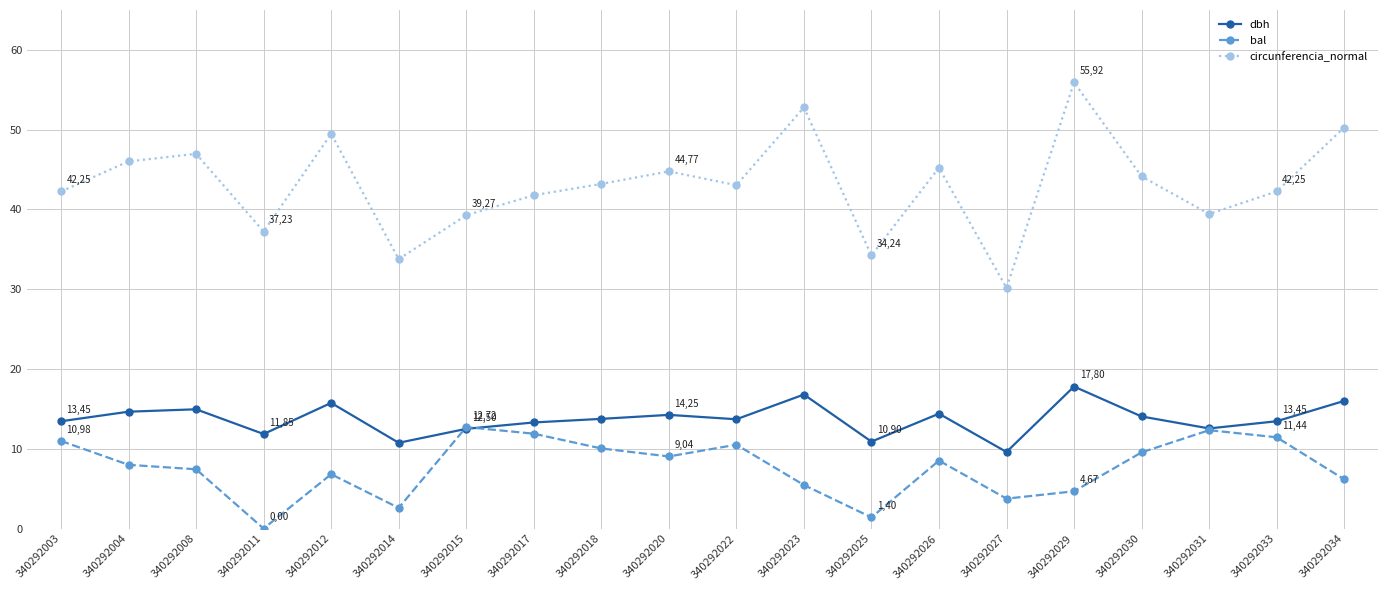

What is the difference between the maximum and minimum values in the circunferencia_normal series?

25.8